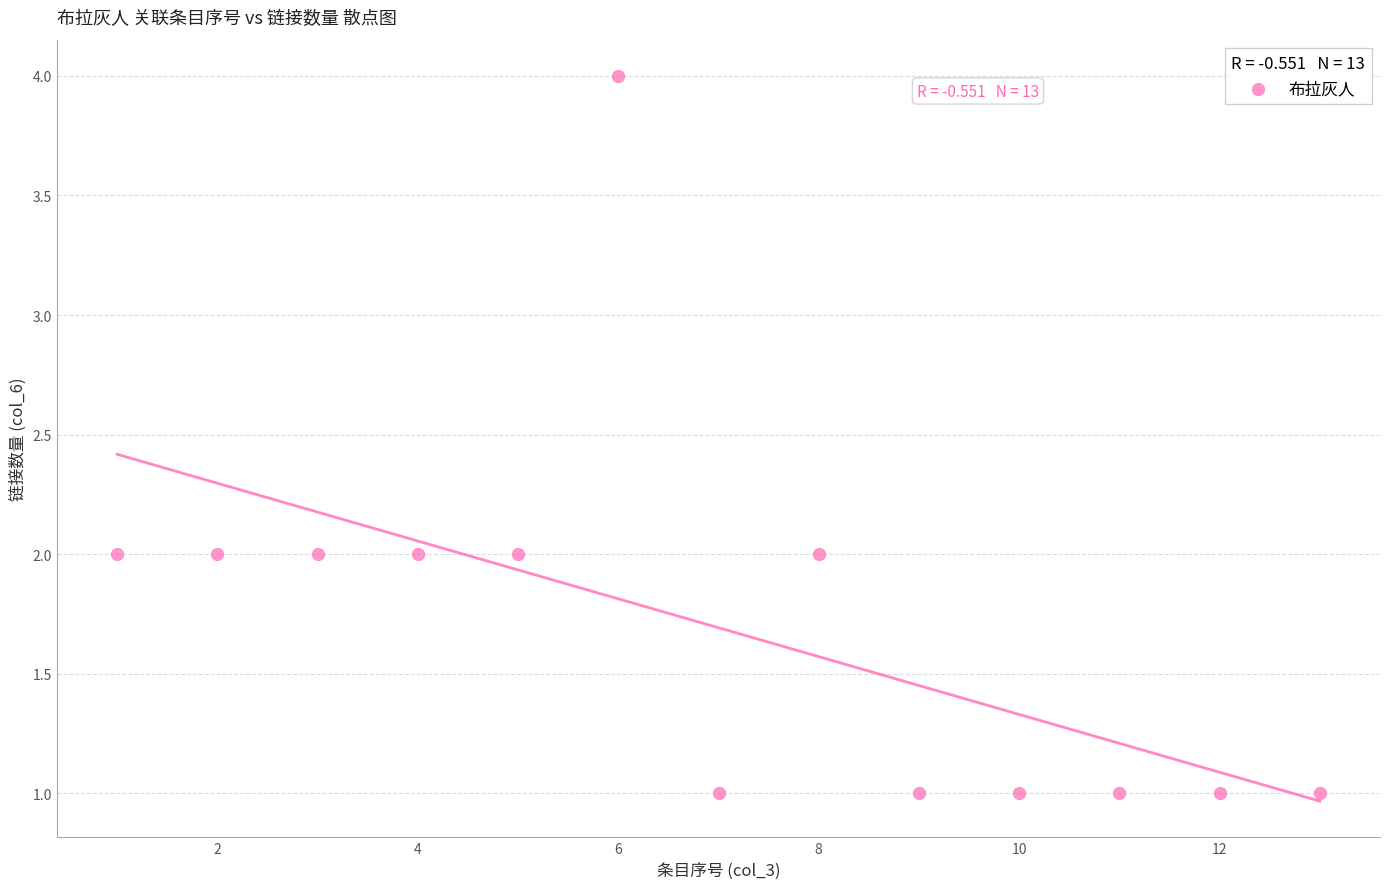

What is the range of X values (max minus min)?

12